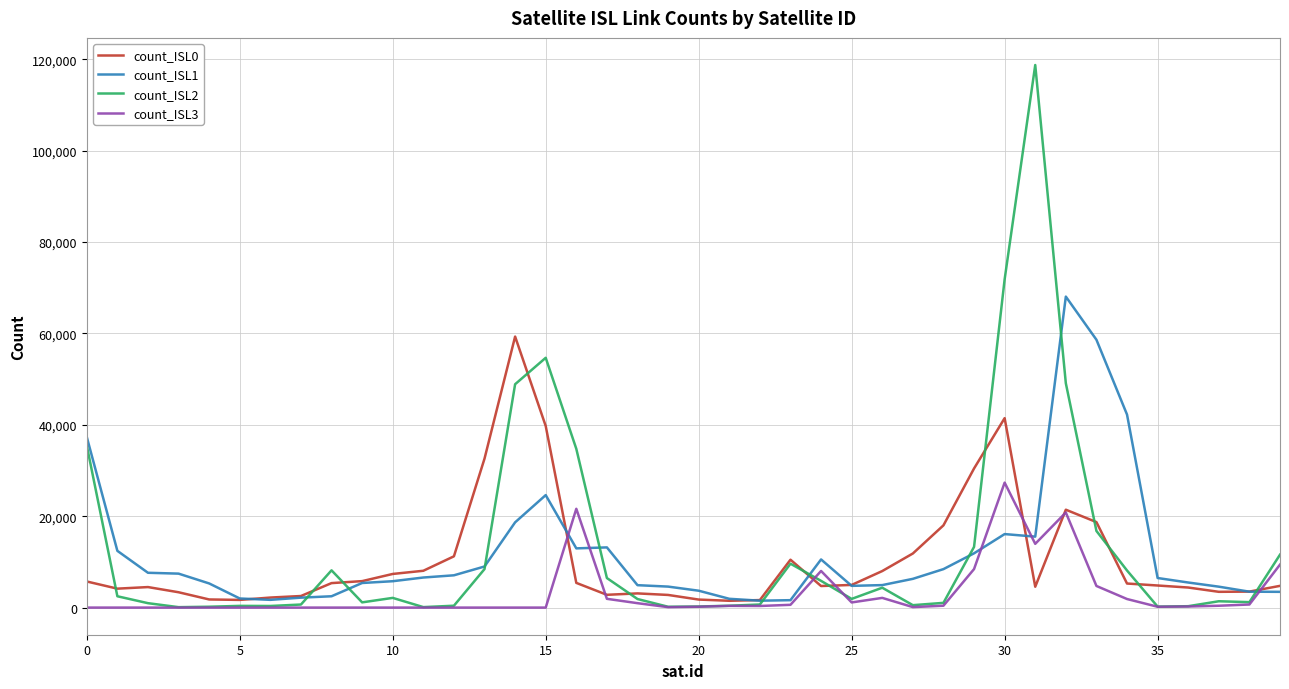

What is the greatest value displayed?

118743